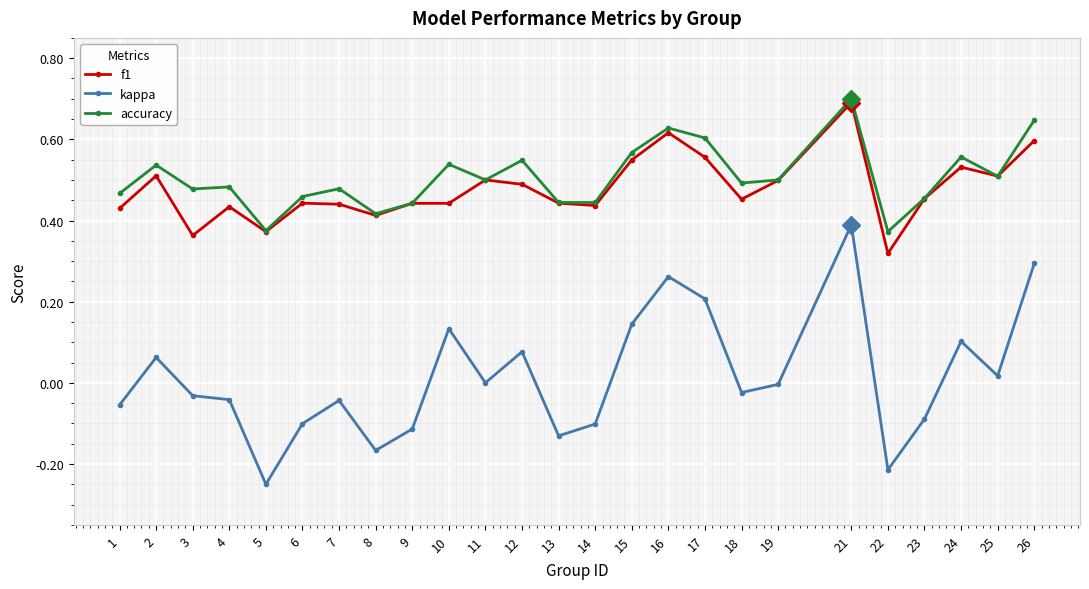

At how many categories does at least one series exceed 0?

25